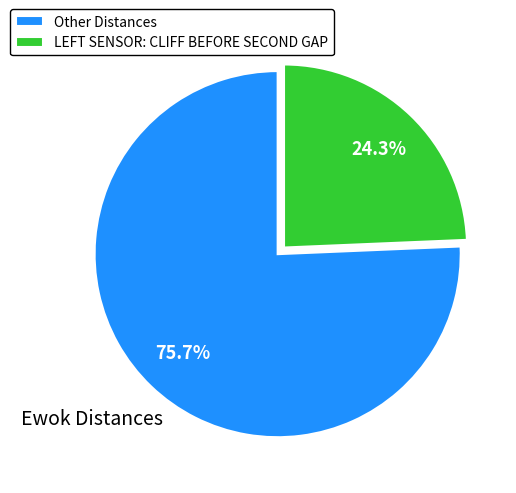

Which category has the smallest portion of the pie?

LEFT SENSOR: CLIFF BEFORE SECOND GAP